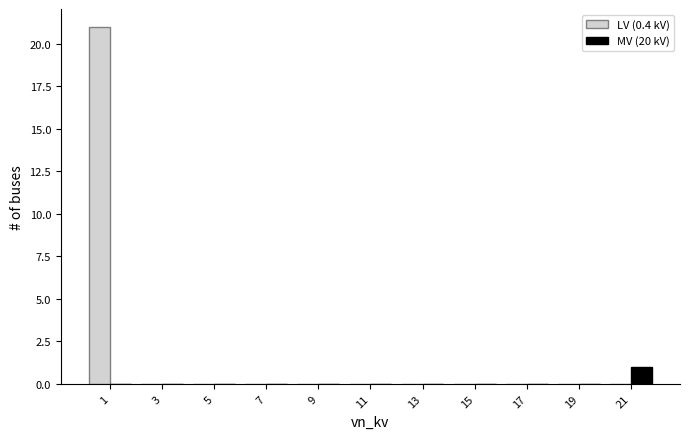

In the LV (0.4 kV) series, which range on the x-axis has the tallest bar?

0 to 2